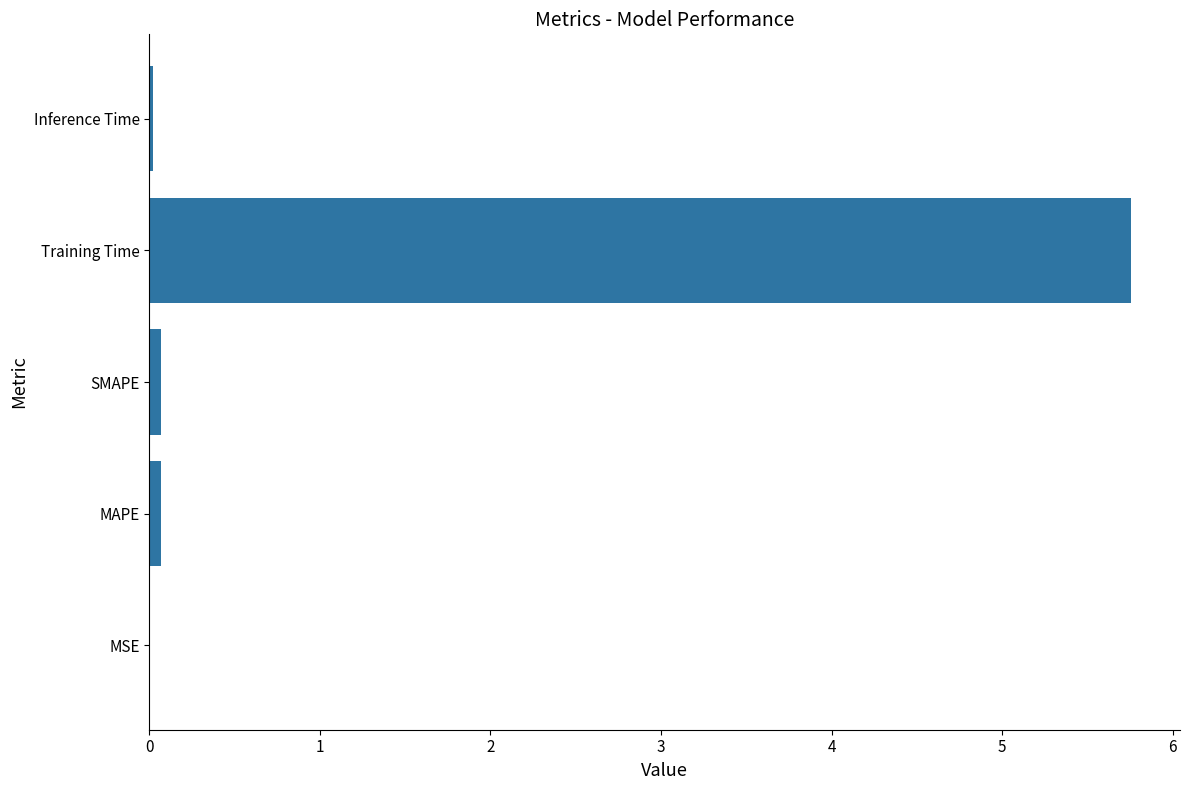

What is the sum of all values?

5.9